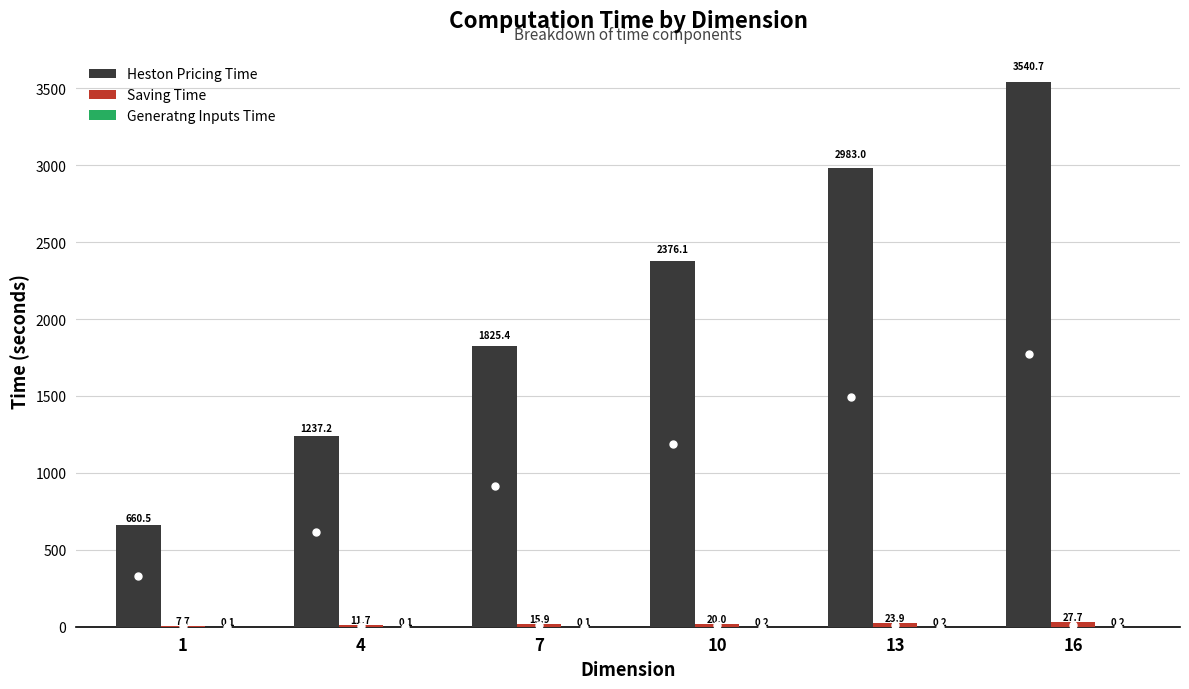

The value of Heston Pricing Time at 1 is 883.7. True or false?

False